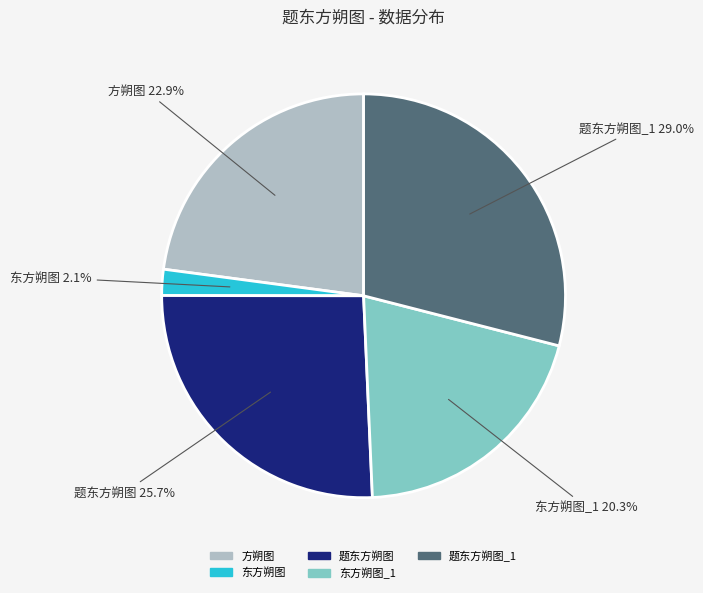

What percentage do 方朔图 and 东方朔图 together represent?

25.0%